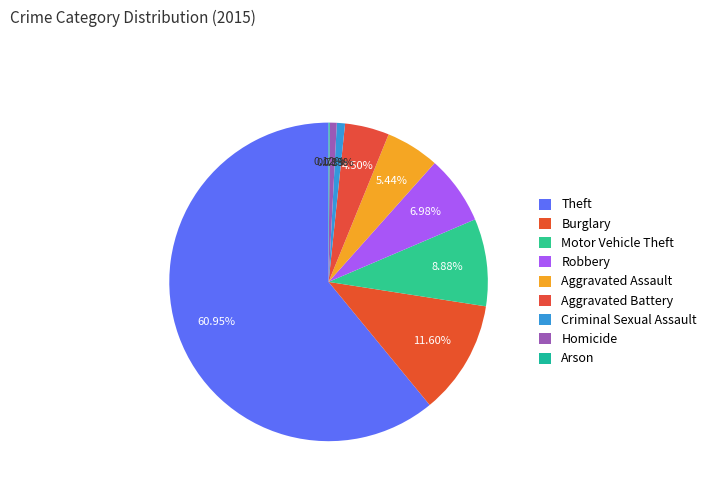

Which has a higher value, Homicide or Aggravated Assault?

Aggravated Assault